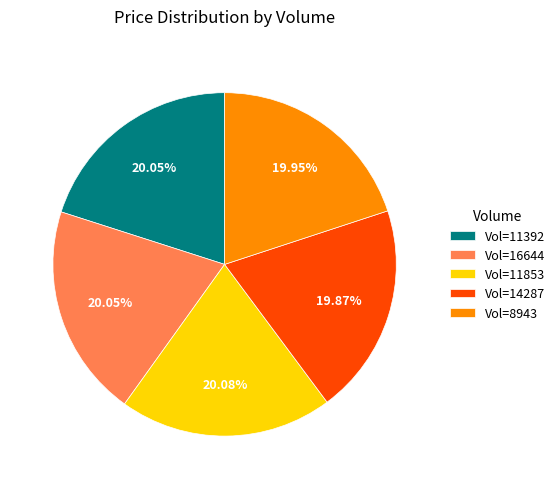

Is there any slice that represents more than half of the pie?

No